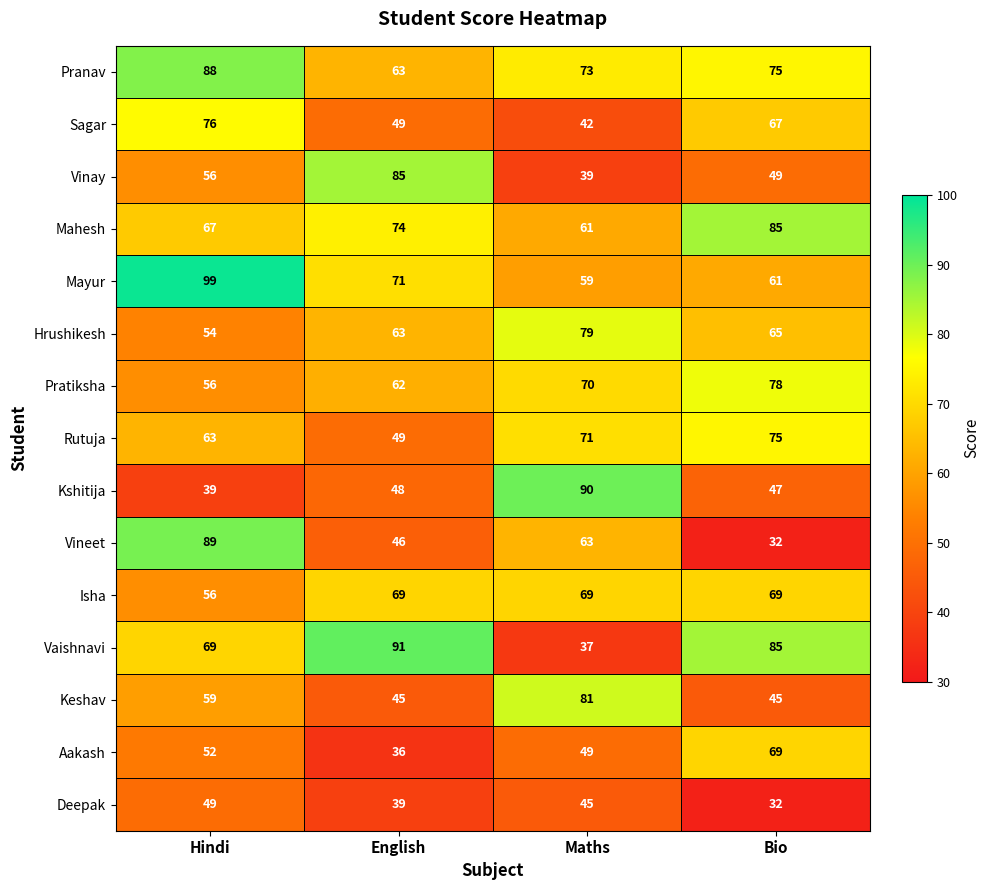

What is the spread (max minus min) of values at Hindi?

60